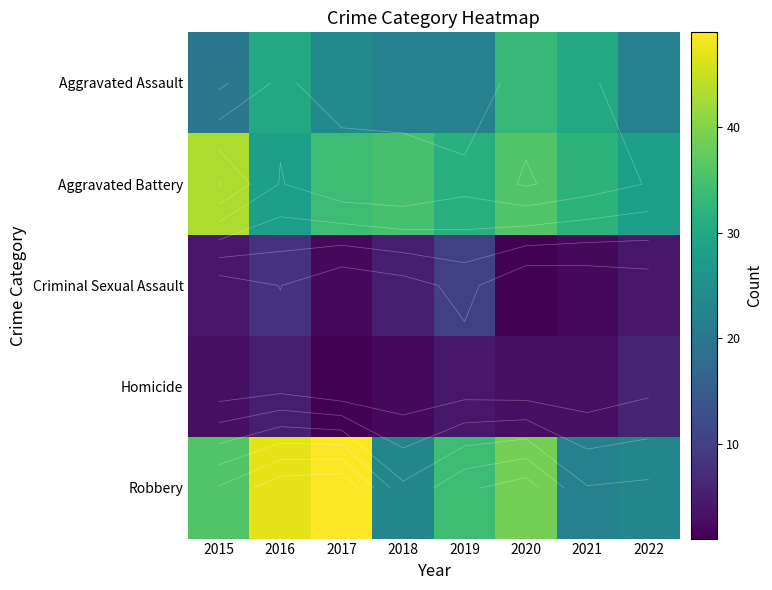

Between 2020 and 2022, which series saw the biggest shift?

Robbery